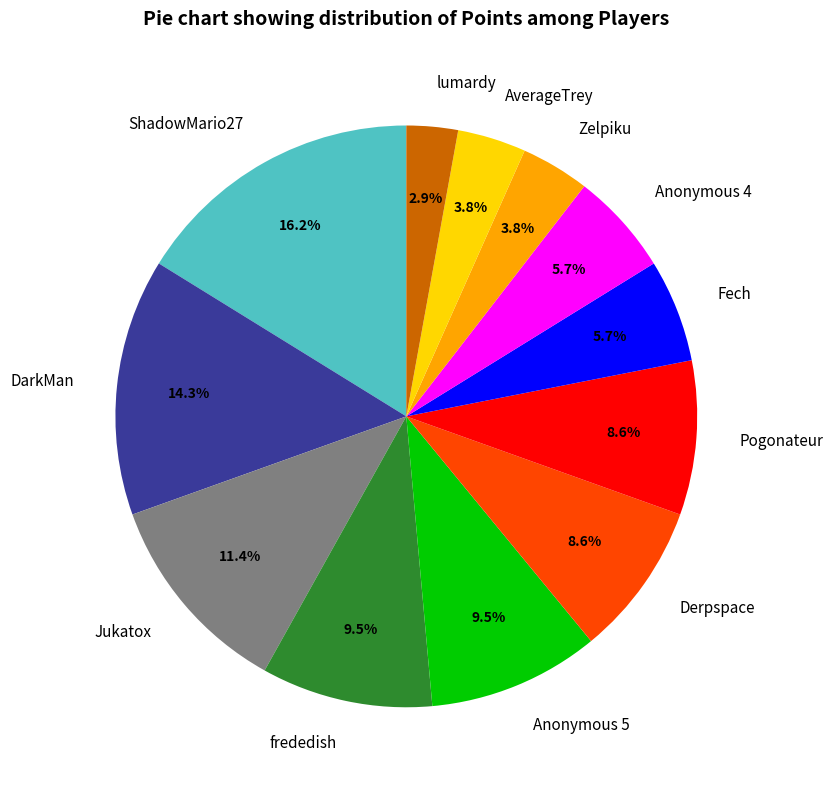

To the nearest percent, what percentage of the pie is lumardy?

3%